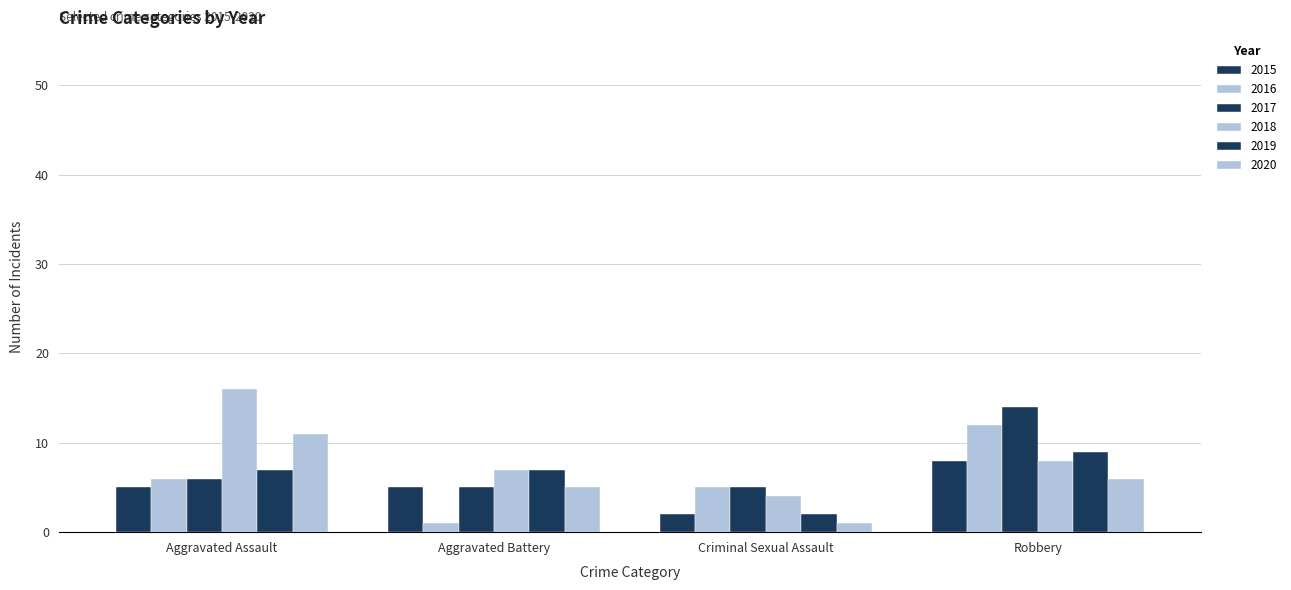

Is the value of 2016 at Criminal Sexual Assault greater than the value of 2018 at Robbery?

No